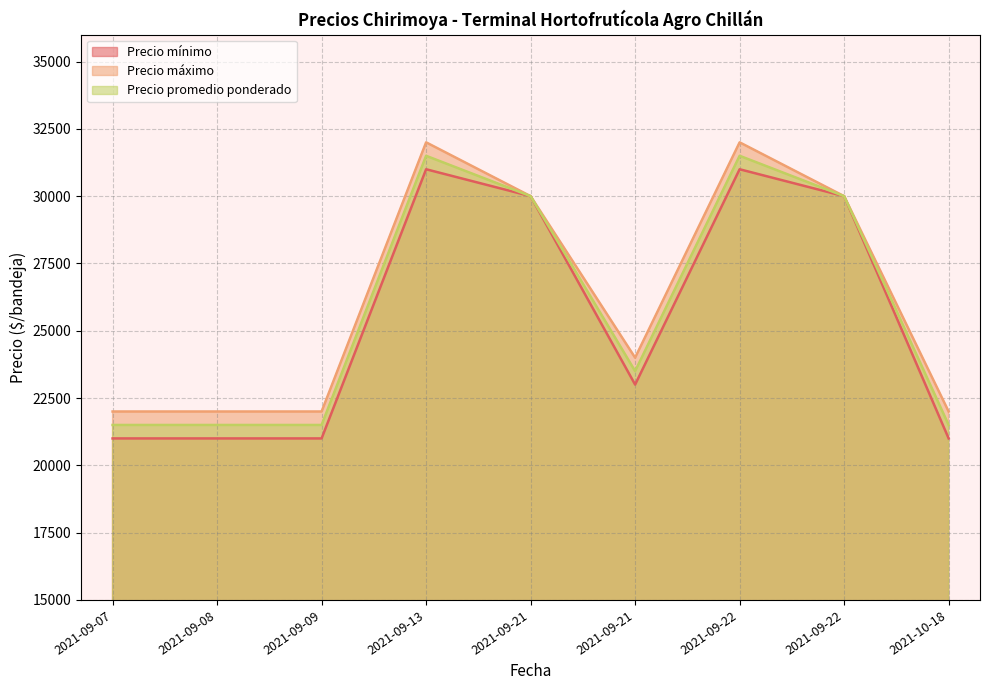

What is the total value across all series at 2021-10-18?

64500